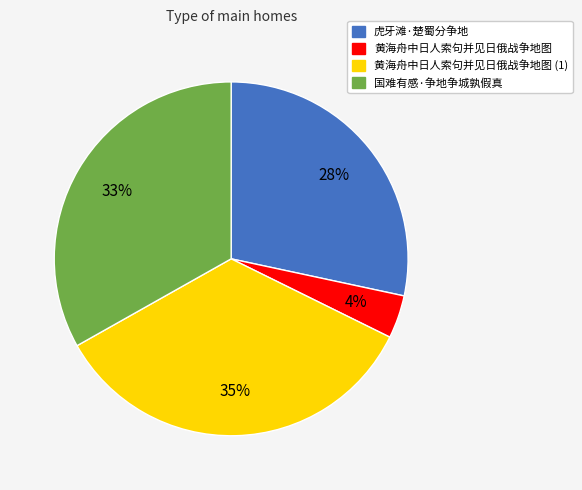

Do 黄海舟中日人索句并见日俄战争地图 (1) and 虎牙滩·楚蜀分争地 together represent more than half of the pie?

Yes